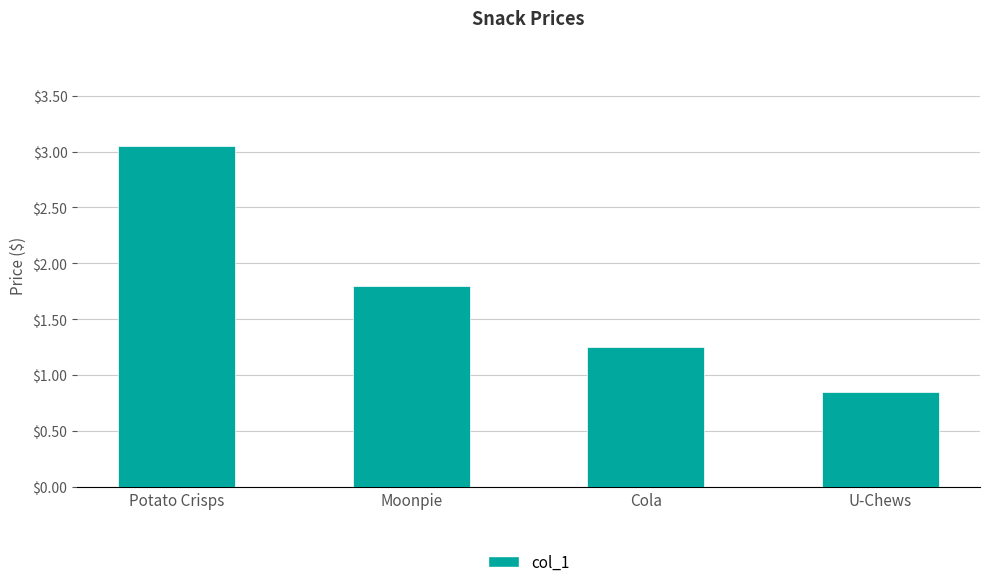

Which category has the highest value across all series?

Potato Crisps